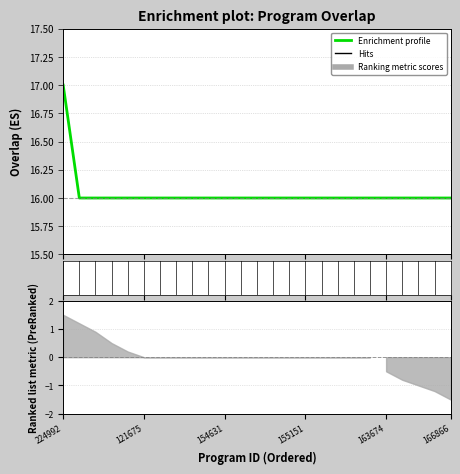

Rank the categories by value from lowest to highest.

44178, 74964, 83000, 116451, 121675, 125199, 131887, 144650, 147613, 154631, 154680, 154681, 154684, 154685, 155151, 155156, 155704, 162245, 163672, 163674, 163676, 163775, 163844, 166866, 224992